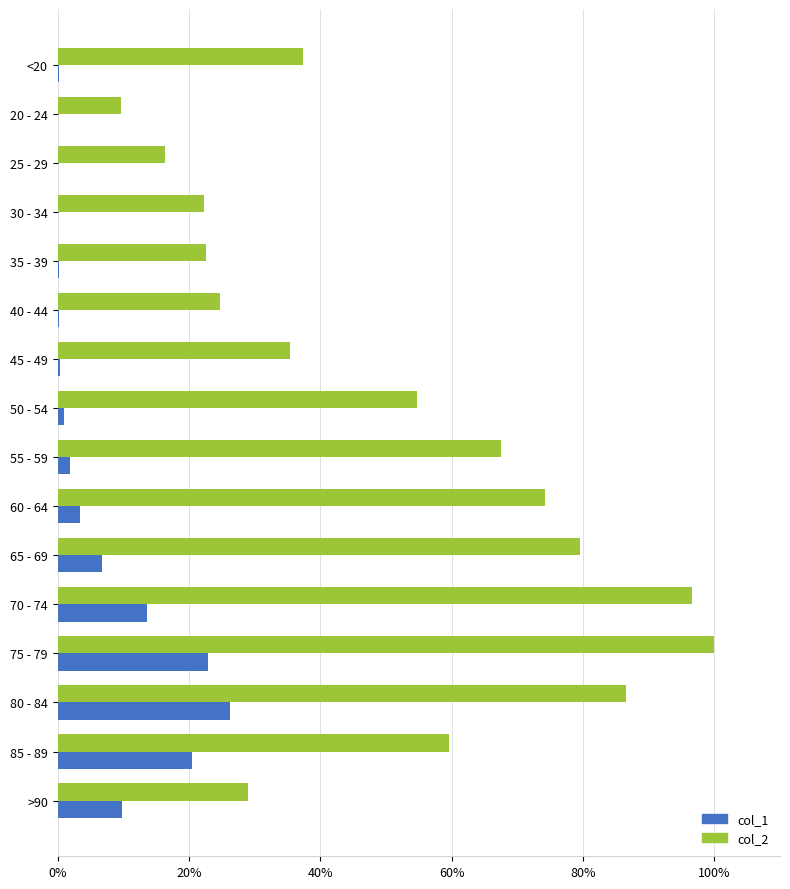

What is the highest value of the col_2 series?

100.0